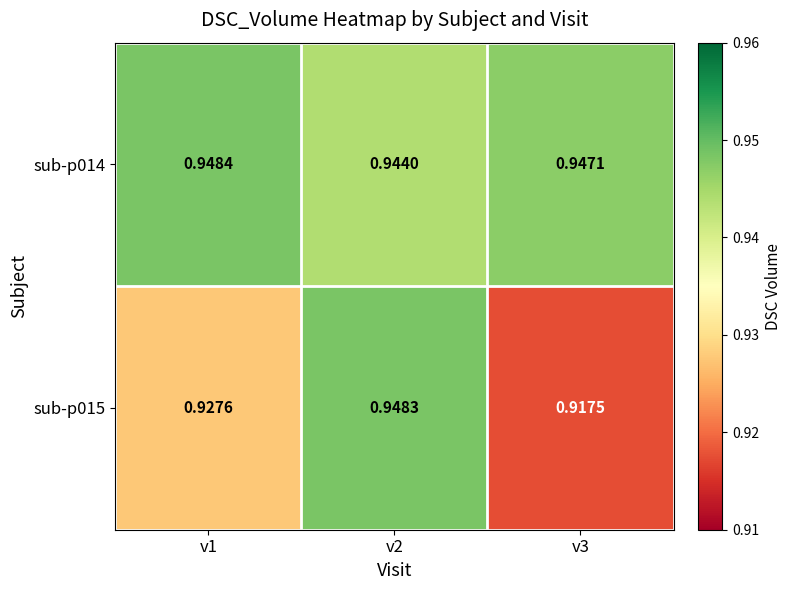

Which category has the lowest value across all series?

v3